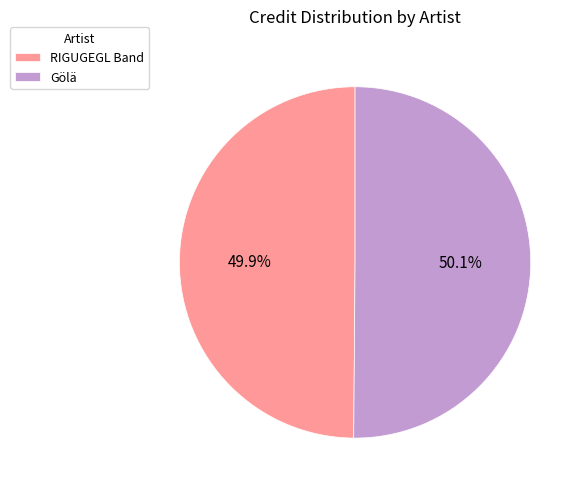

What is the total percentage of Gölä and RIGUGEGL Band?

100.0%